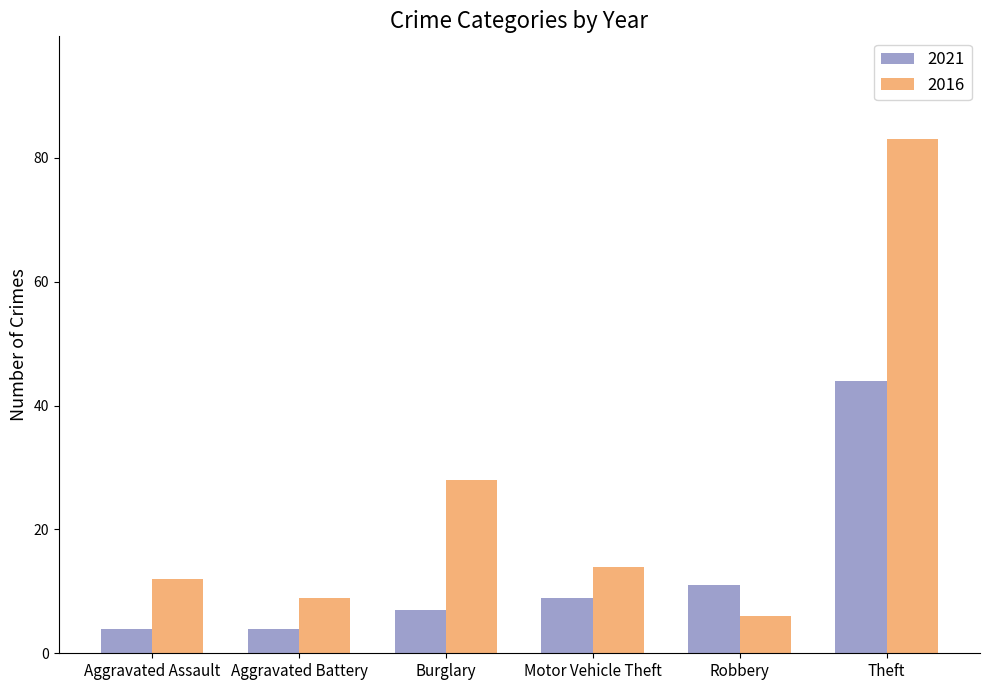

Which series has the widest spread of values?

2016